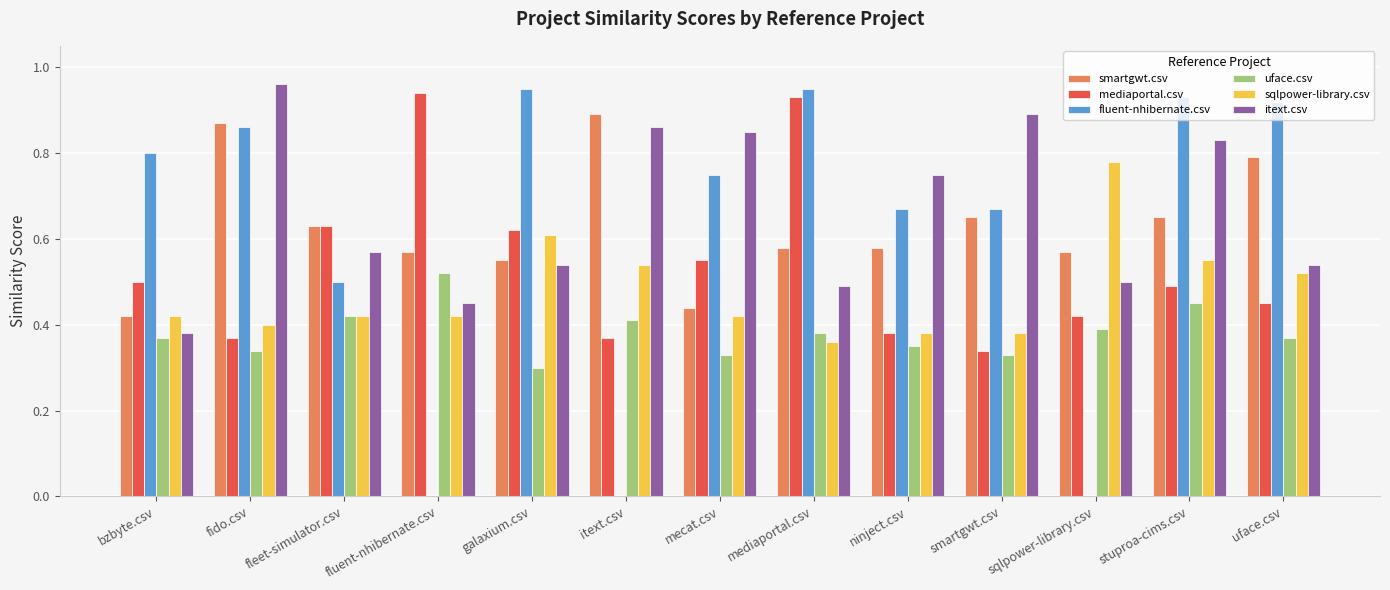

What is the total value across all series at stuproa-cims.csv?

3.9